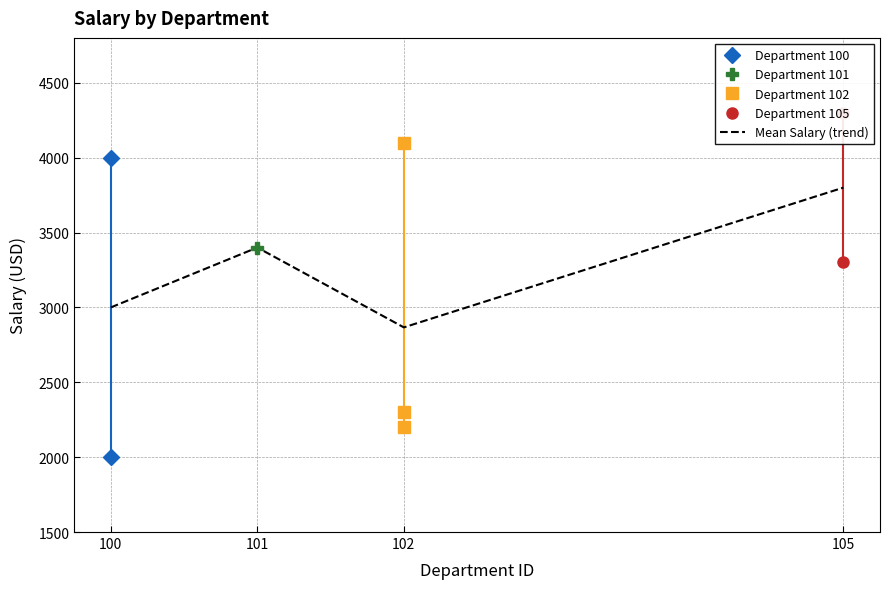

Rank the categories by Mean Salary (trend) value from lowest to highest.

102, 100, 101, 105